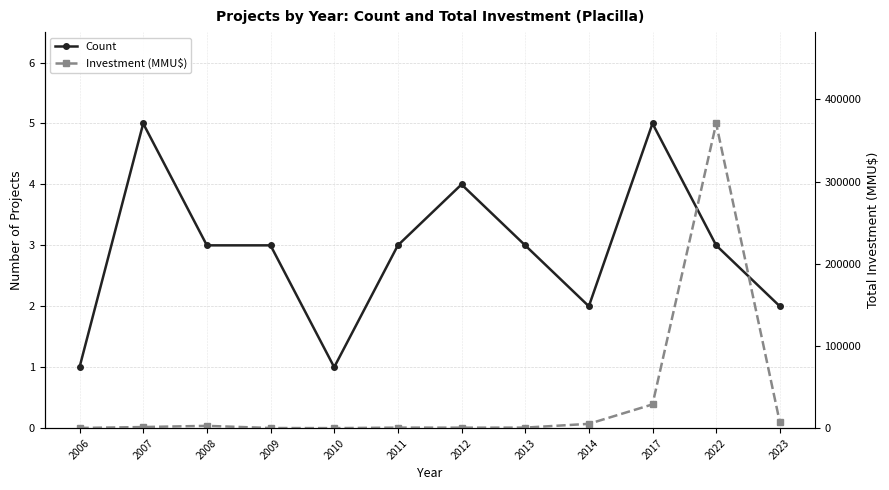

What is the value of the Count point at the 5th from the left?

1